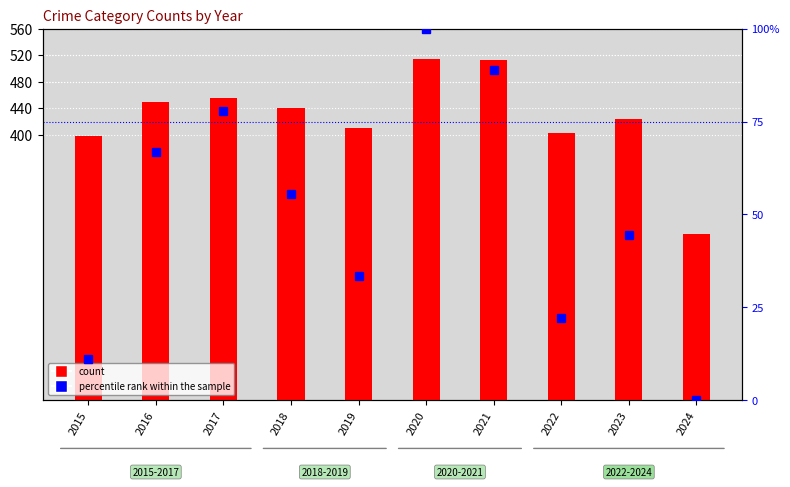

Which series has the widest spread of values?

Total count